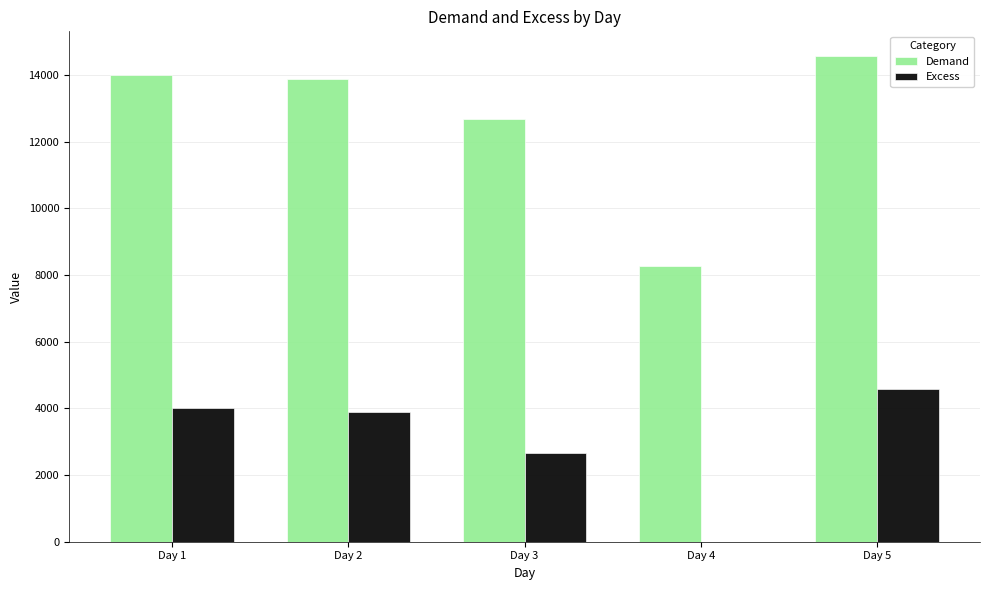

What is the greatest value displayed?

14575.9